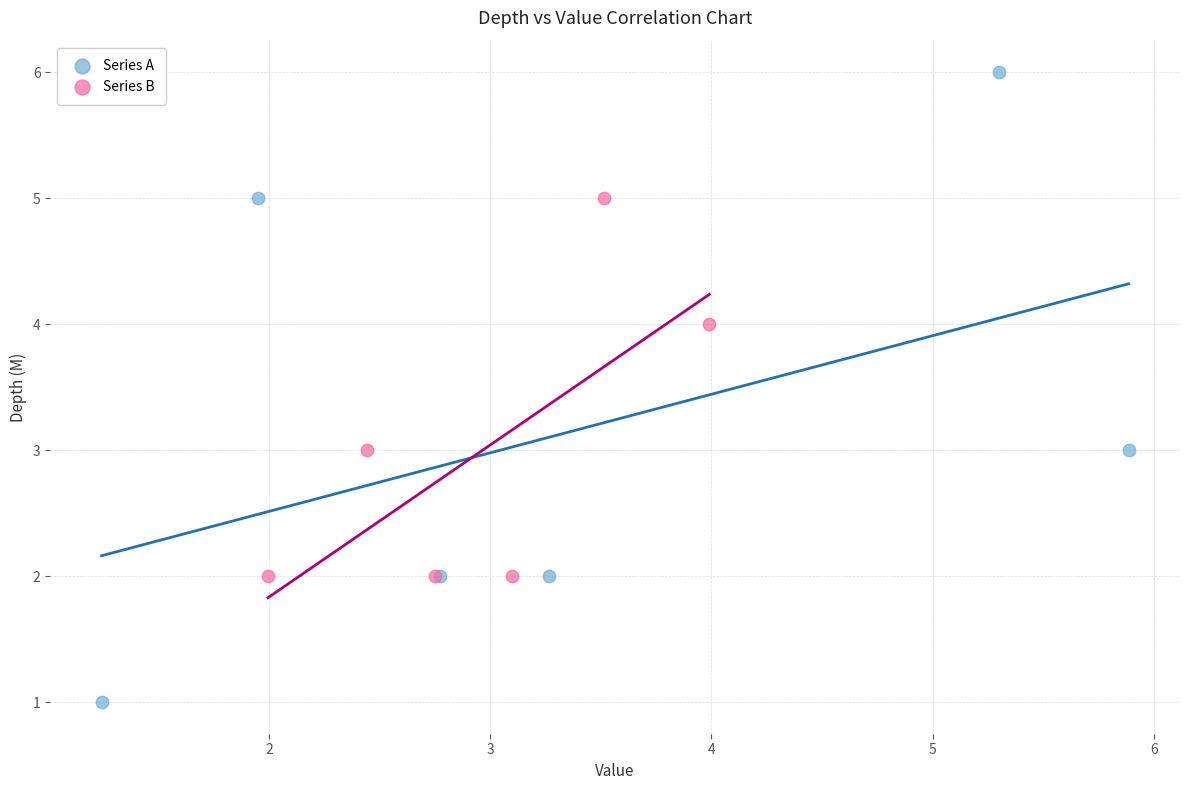

Which series reaches the minimum Y coordinate?

Series A